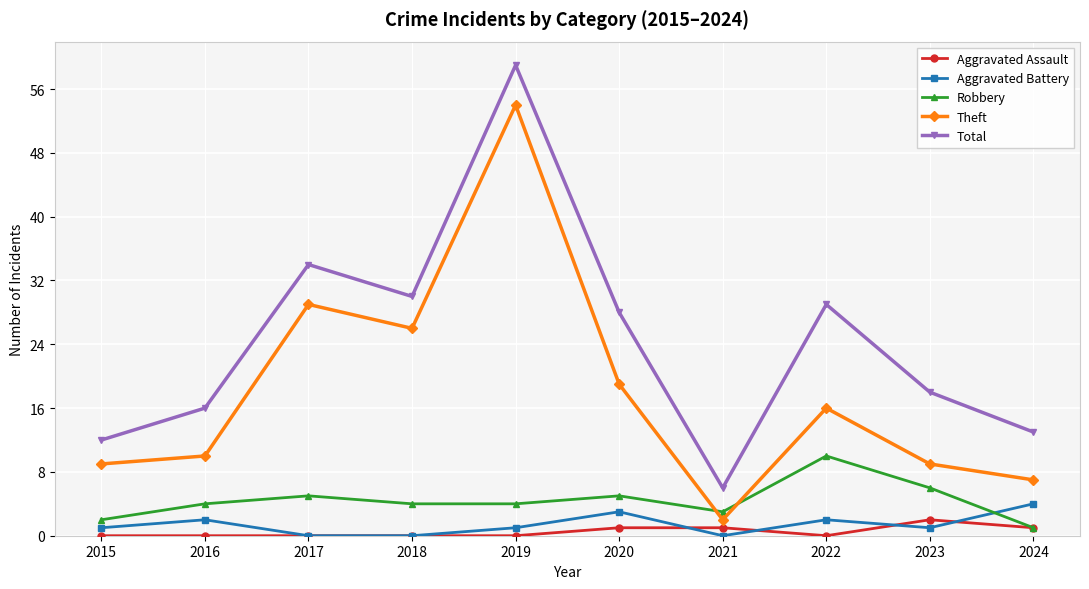

Count the number of data series in this chart.

5